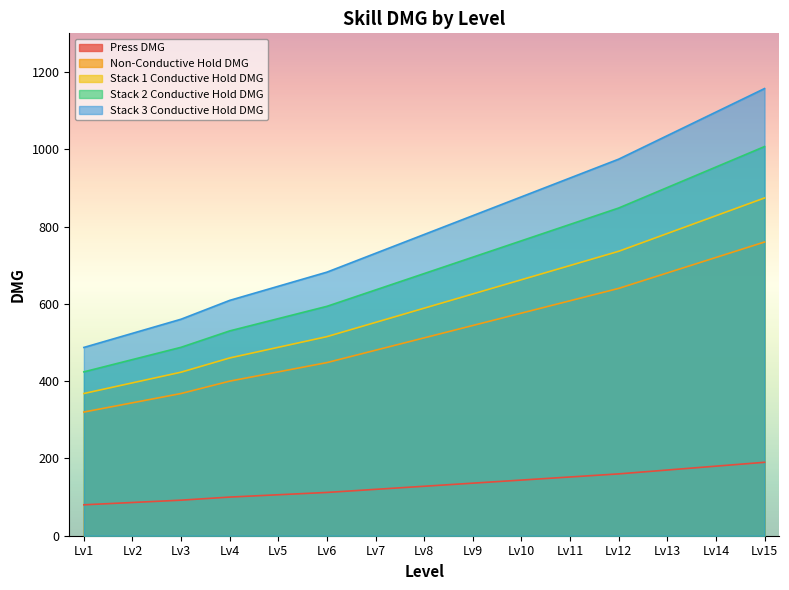

What is the minimum value for Stack 2 Conductive Hold DMG?

424.0